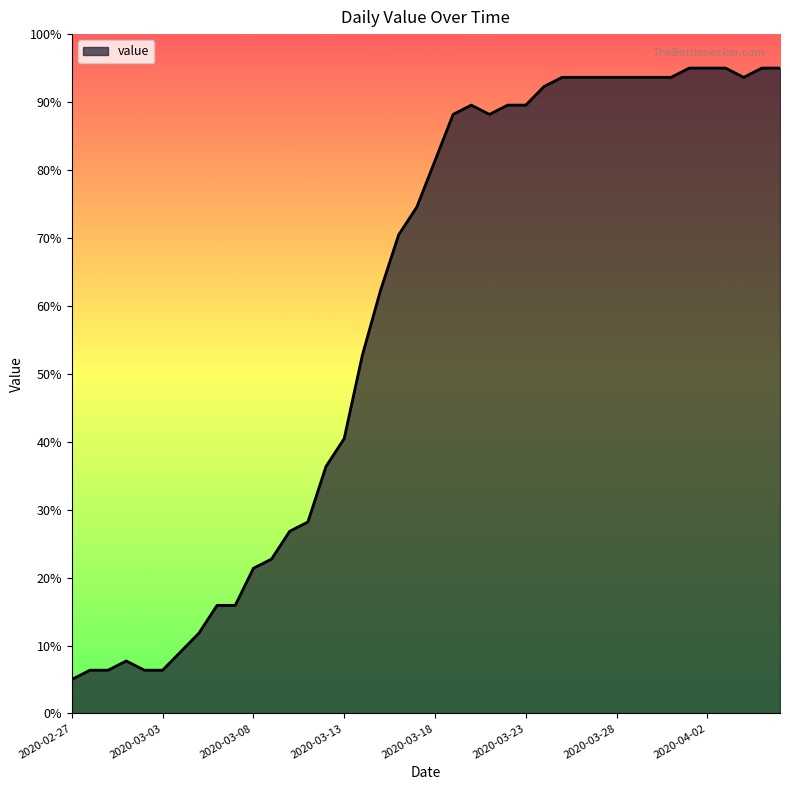

What is the difference between the maximum and minimum values?

90.0